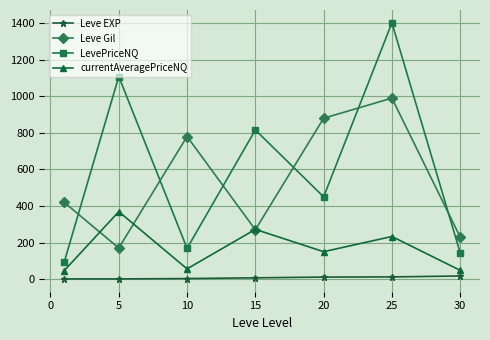

What is the difference between the maximum and second lowest values in the currentAveragePriceNQ series?

321